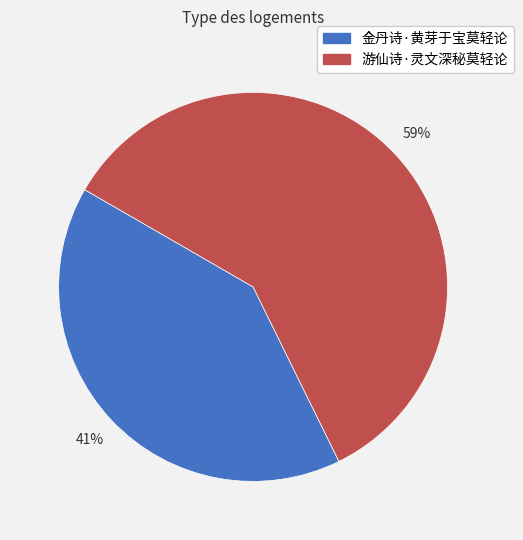

What percentage is the 金丹诗·黄芽于宝莫轻论 slice, to the nearest percent?

41%